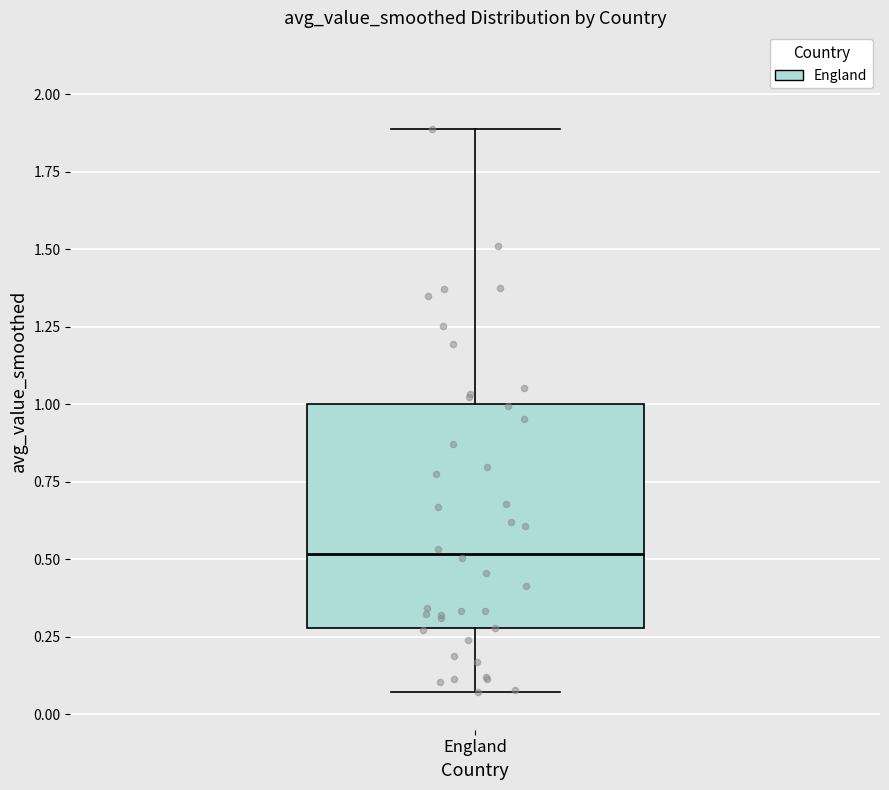

Where does the lower whisker of the box for England end on the y-axis? The values are not printed on the chart, so give them approximately, as read against the axis.

0.05